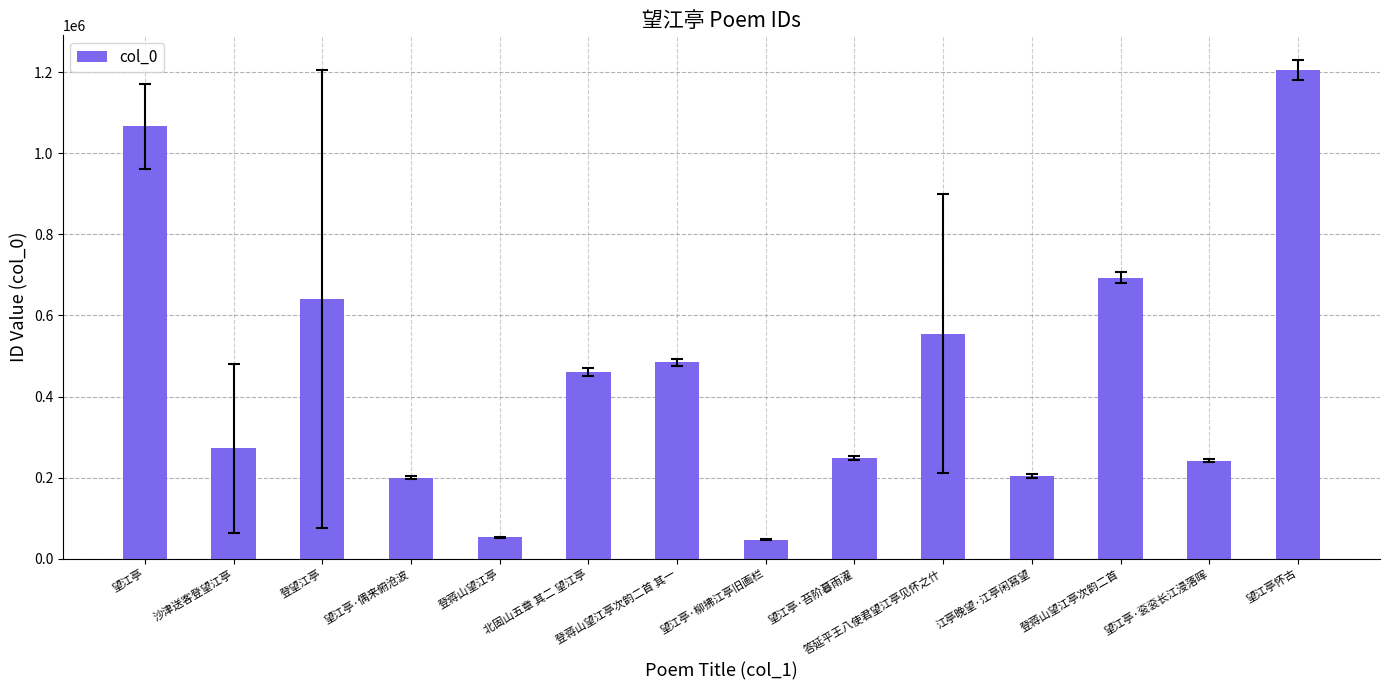

What is the change in value from 登蒋山望江亭 to 答延平王八使君望江亭见怀之什?

+501212.0